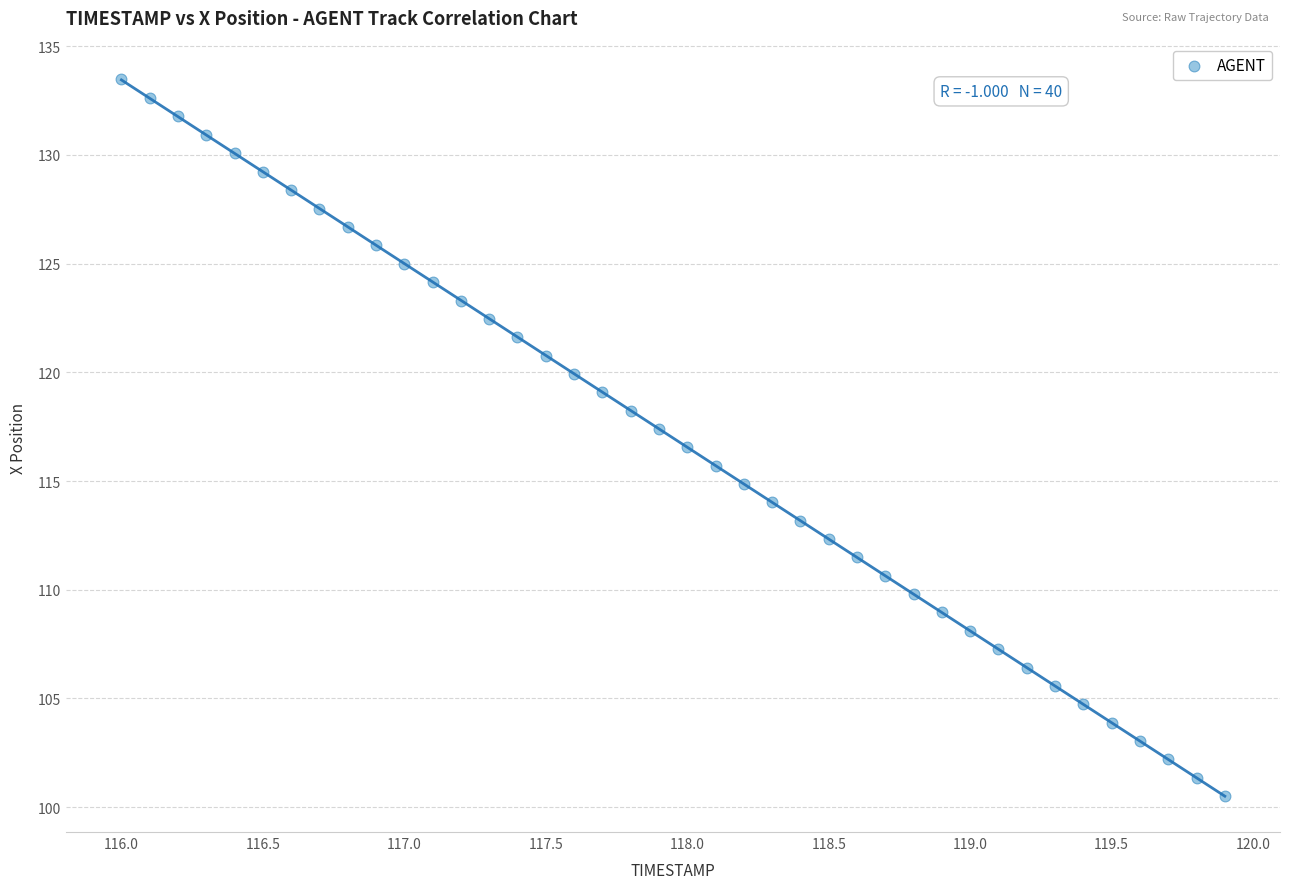

What is the range of Y values (max minus min)?

33.0